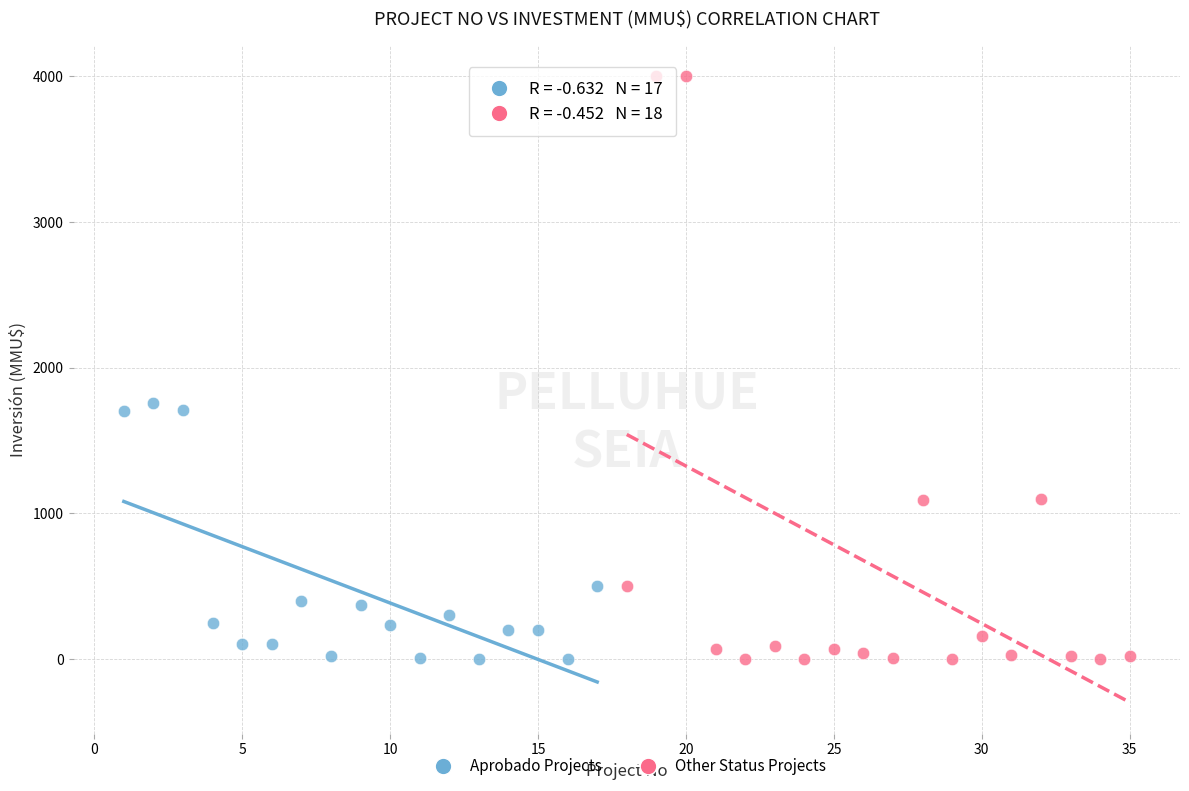

Which series contains the highest Y value?

Other Status Projects